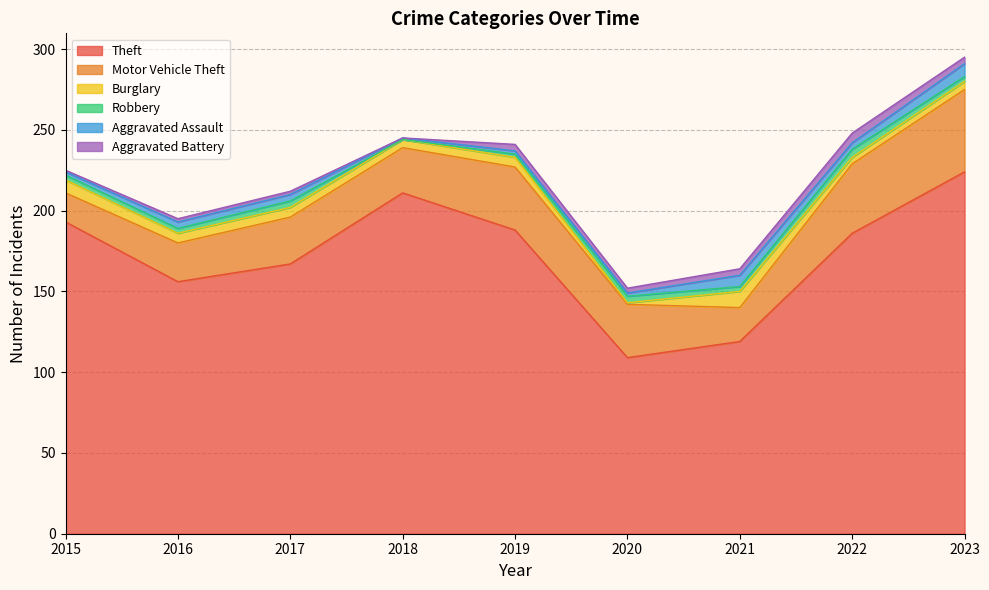

Is it true that Theft equals 46 at 2018?

False